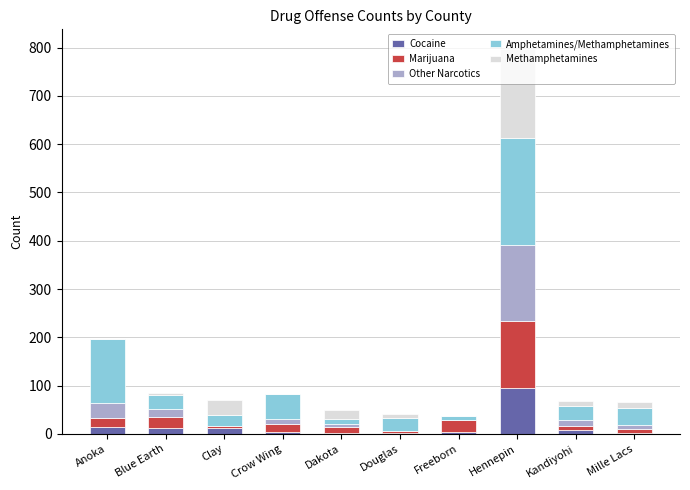

Does the chart contain stacked bars?

Yes